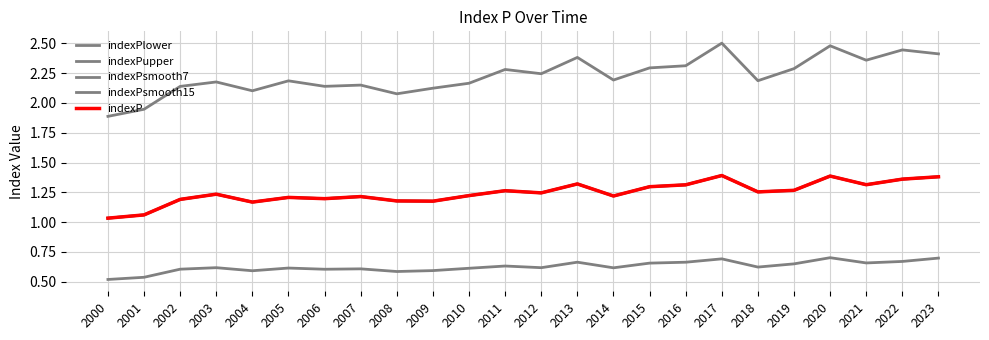

Does the chart display data point markers on the line(s)?

No